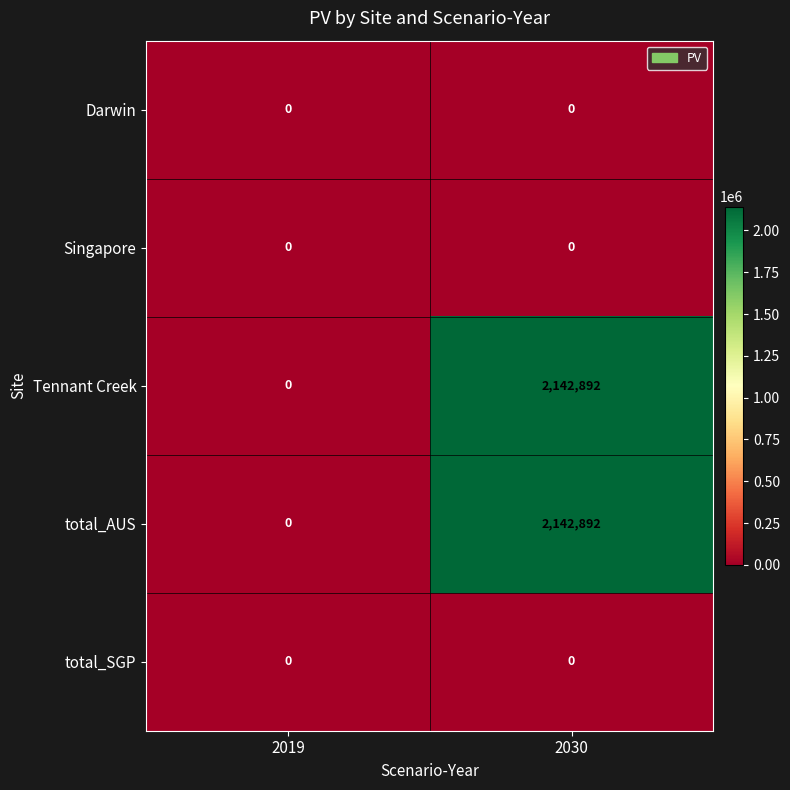

What is the total value across all series at 2030?

4285784